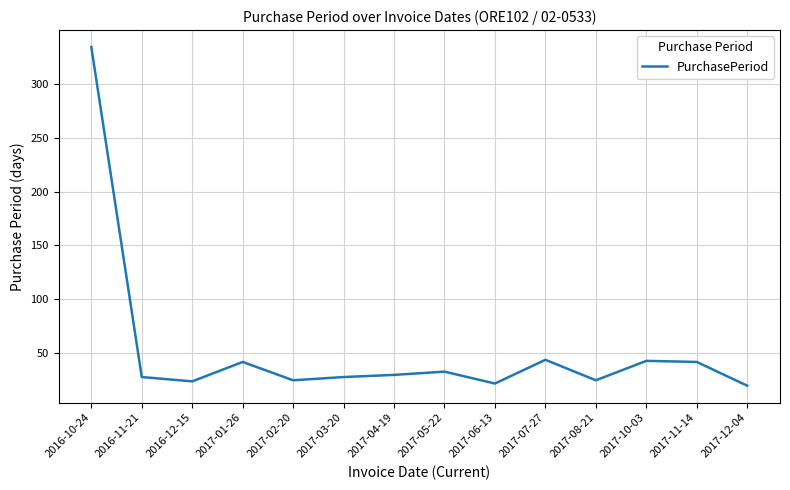

At which label does the data first exceed 30?

2016-10-24